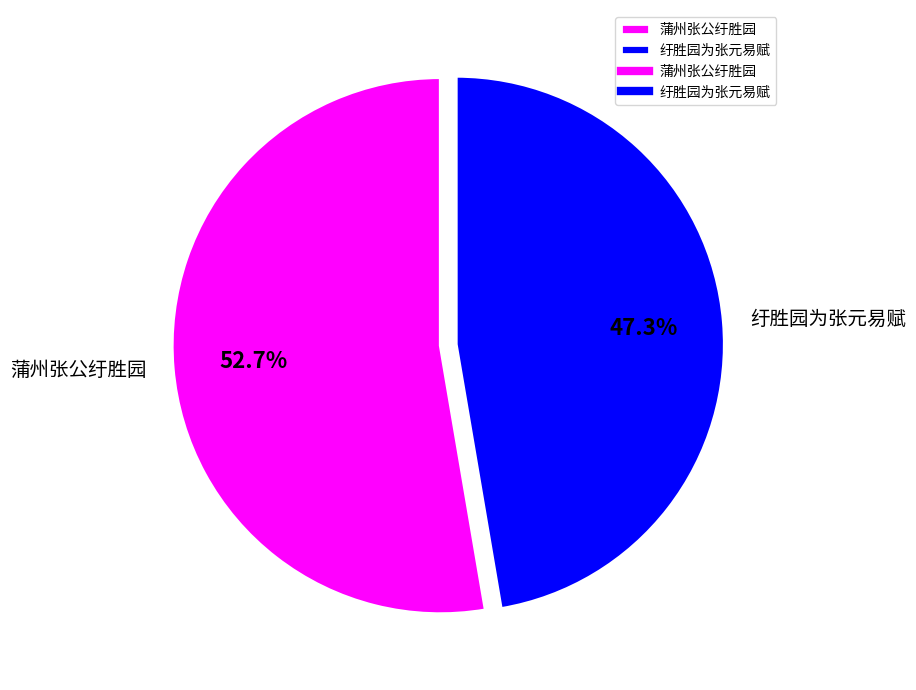

Does any single category account for the majority?

Yes